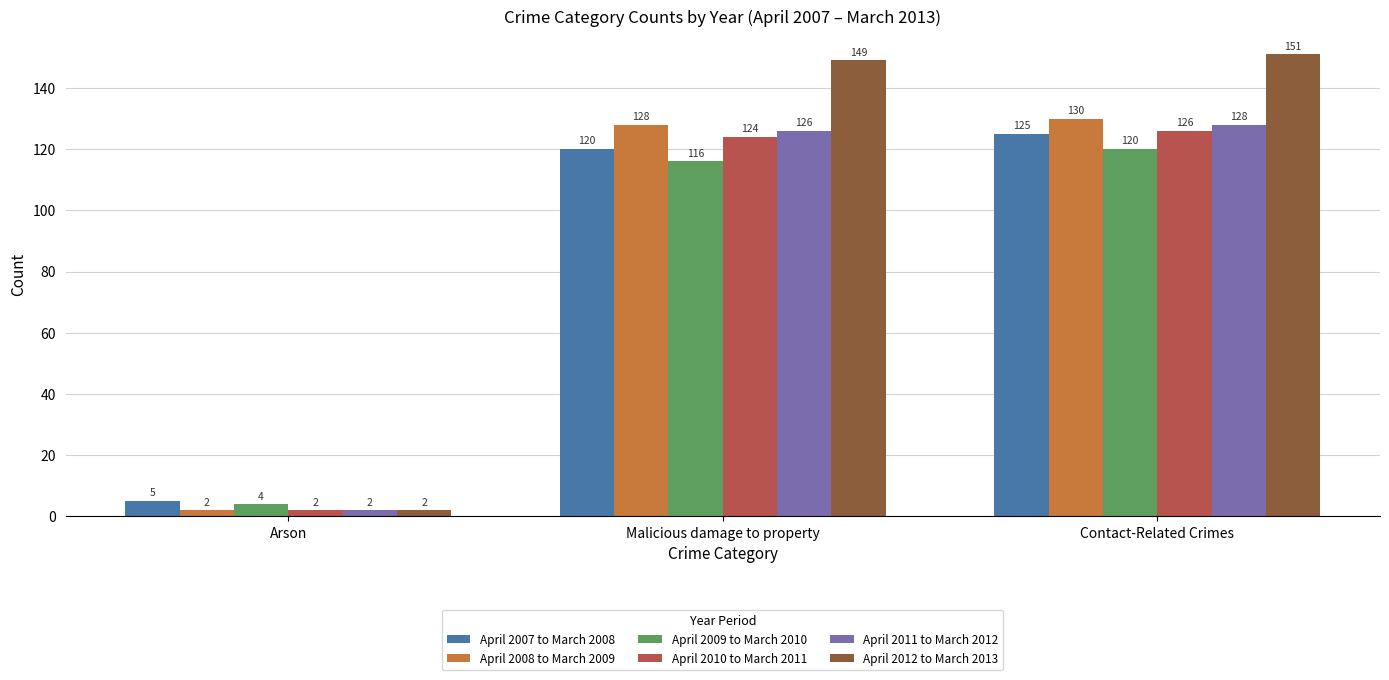

Reading right to left, list all the values displayed in this chart.

April 2007 to March 2008: 125	120	5
April 2008 to March 2009: 130	128	2
April 2009 to March 2010: 120	116	4
April 2010 to March 2011: 126	124	2
April 2011 to March 2012: 128	126	2
April 2012 to March 2013: 151	149	2